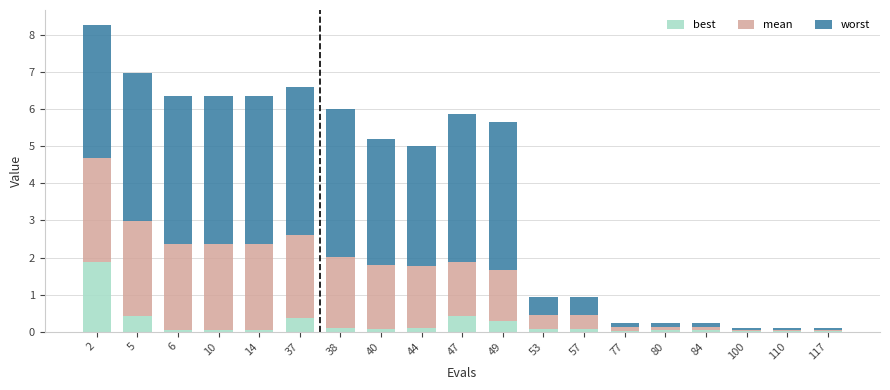

How many categories are shown in the chart?

19